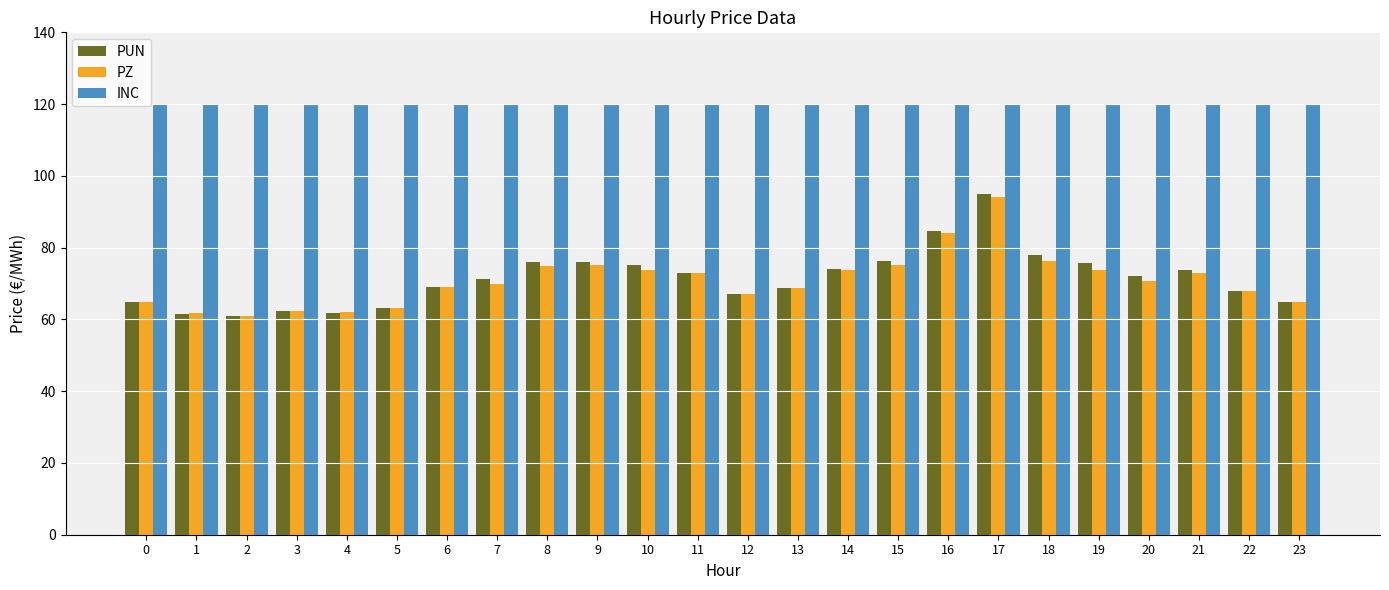

What is the difference between the second highest and minimum values in the PUN series?

23.6